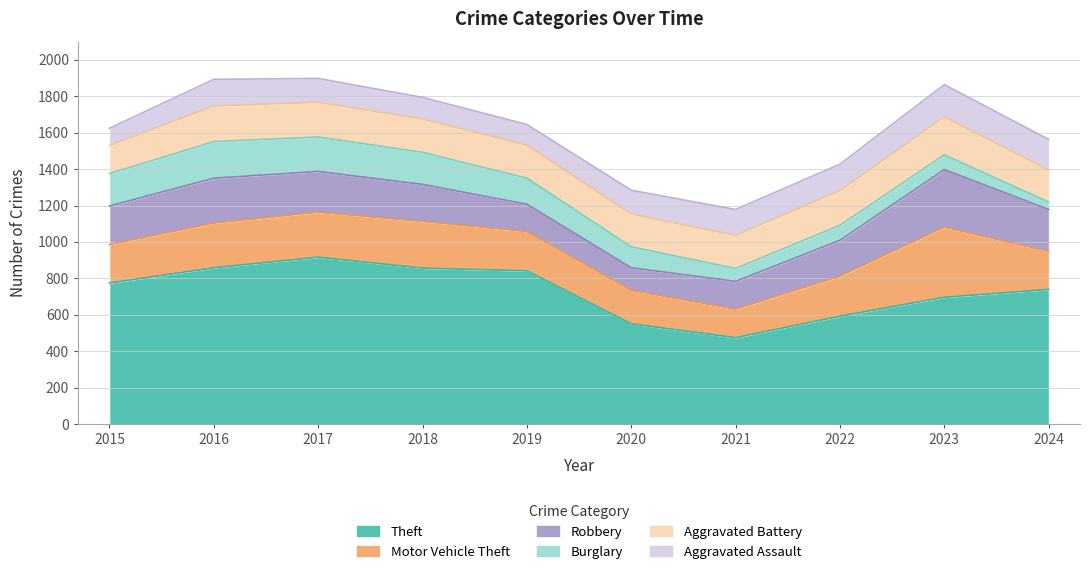

What is the average value of the Aggravated Battery series?

184